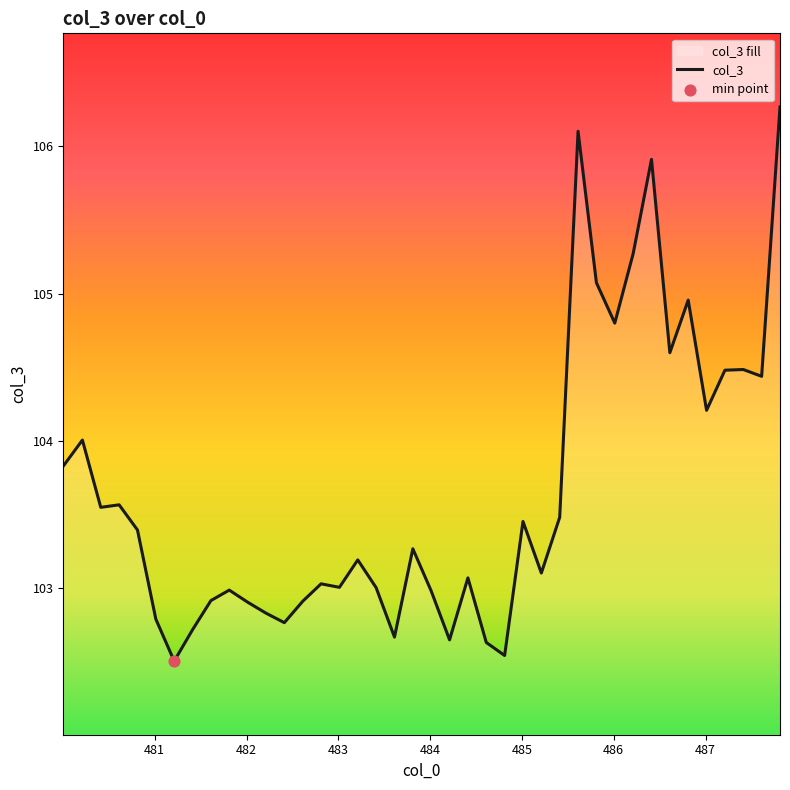

What is the smallest value displayed?

102.5